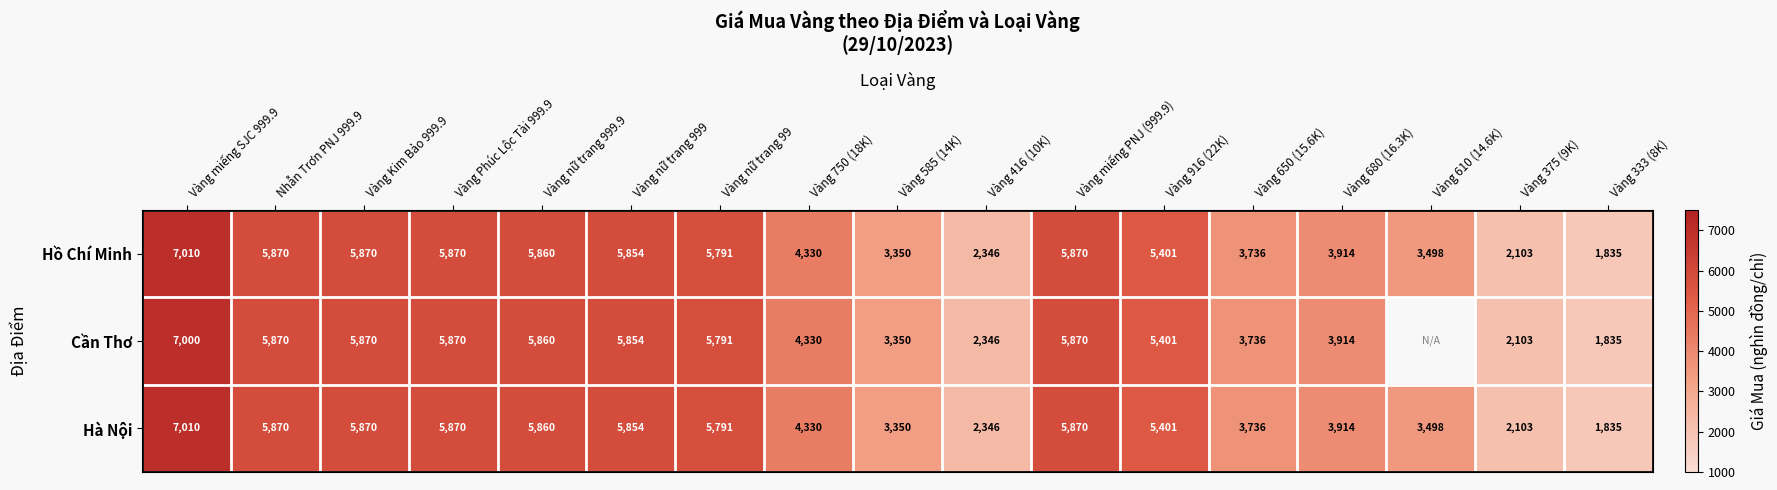

How many values in the Hồ Chí Minh series are below 5401?

8